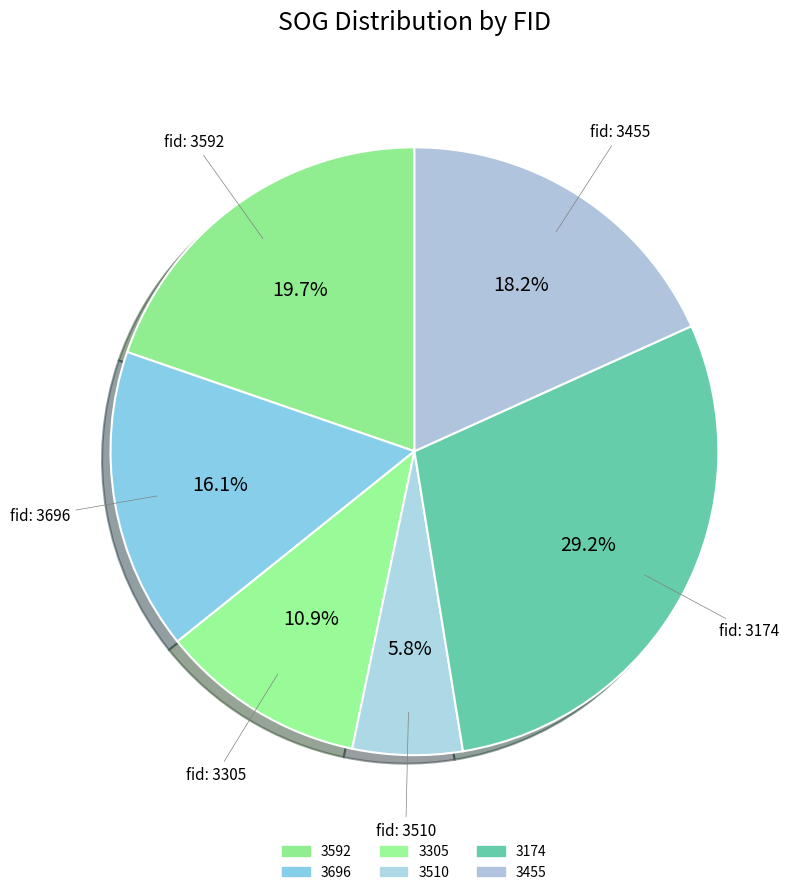

How many segments does this pie chart have?

6